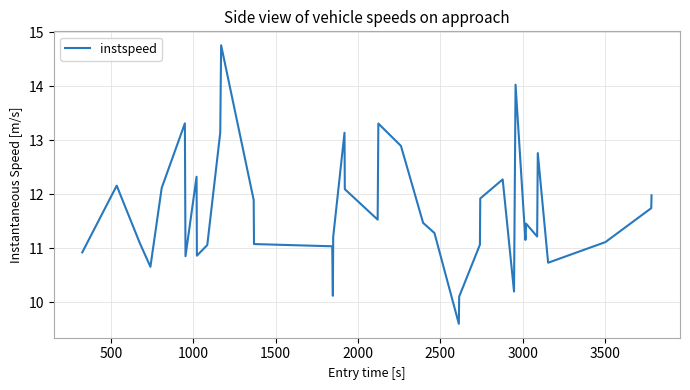

What is the minimum value shown in the chart?

9.6